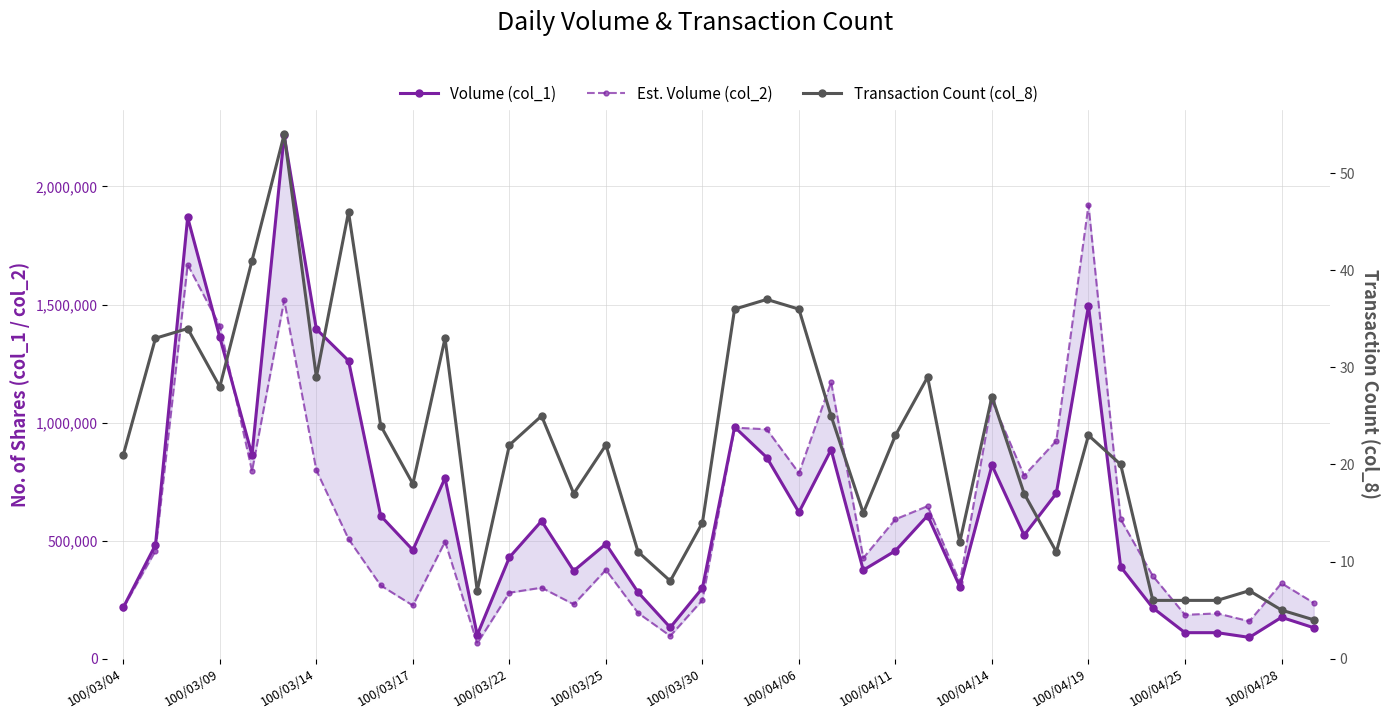

Reading left to right, transcribe all the data shown in this chart.

Volume (col_1): 217000	482000	1869000	1361000	863000	2216000	1396000	1262000	605000	460000	765000	100000	429000	583000	372000	486000	281000	132000	299000	981000	852000	620000	885000	375000	457000	606000	305000	819000	523000	700000	1494000	389000	215000	110000	110000	90000	175000	131000
Est. Volume (col_2): 215650	457060	1668740	1409840	794220	1518000	797950	506770	310060	225210	495640	64580	279280	300560	230090	375960	193330	96100	248260	978460	971600	785940	1171000	426230	590460	646140	323050	1092730	775450	922550	1922050	590320	350200	185500	191750	158300	319300	236340
Transaction Count (col_8): 21	33	34	28	41	54	29	46	24	18	33	7	22	25	17	22	11	8	14	36	37	36	25	15	23	29	12	27	17	11	23	20	6	6	6	7	5	4